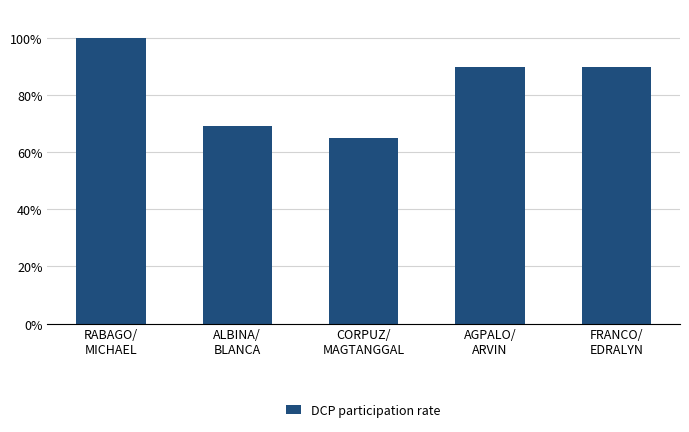

What is the greatest value displayed?

100.0